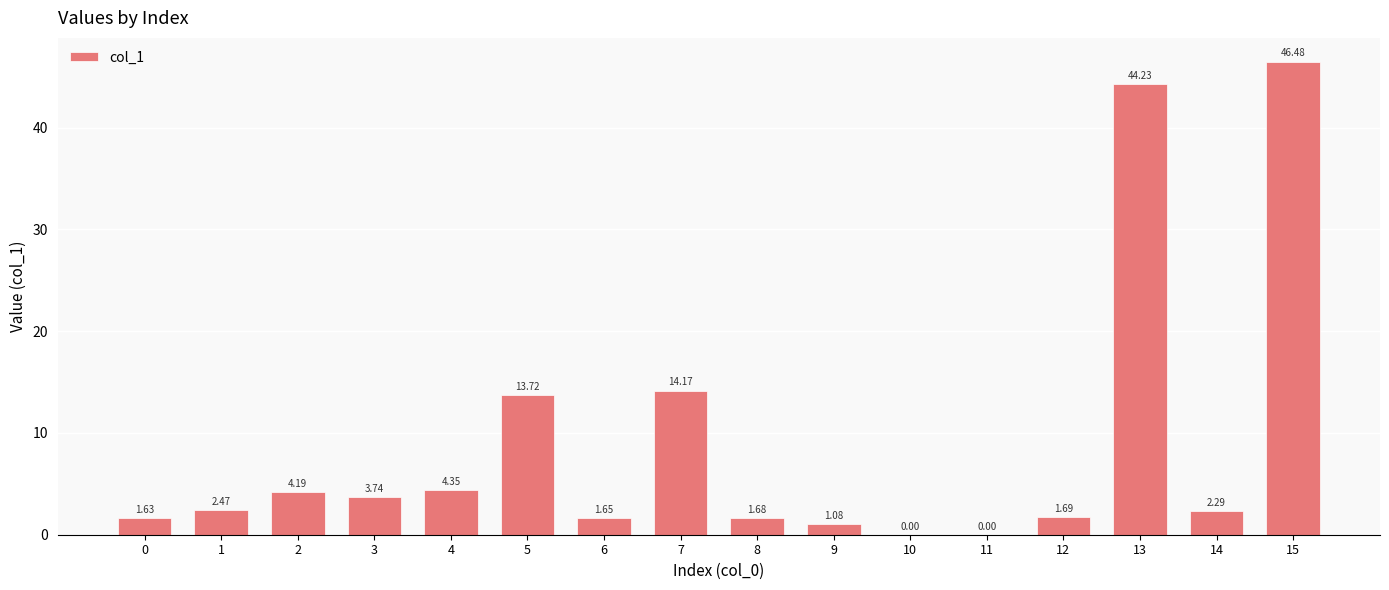

Between 15 and 13, which is larger?

15